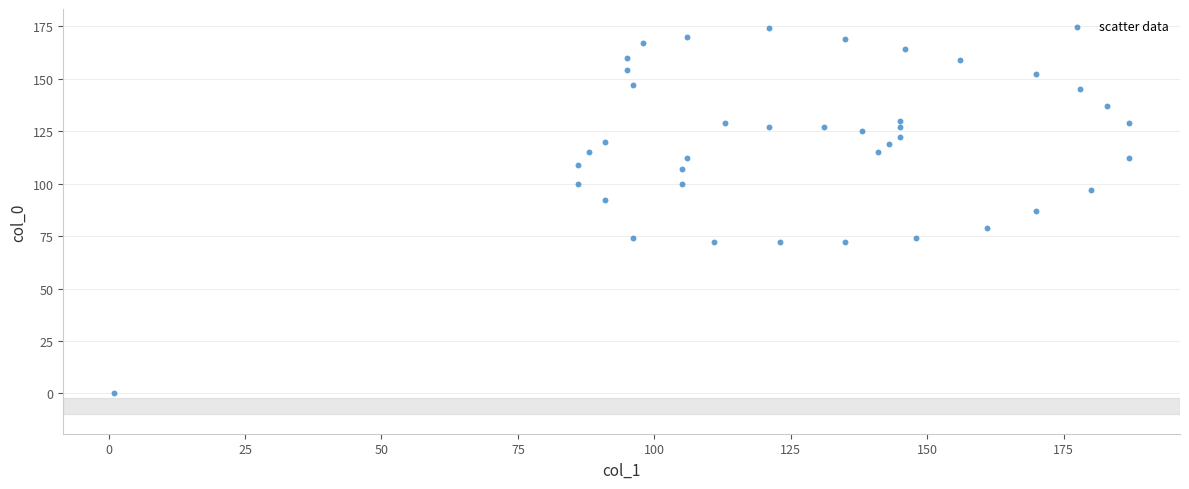

What is the range of Y values (max minus min)?

174